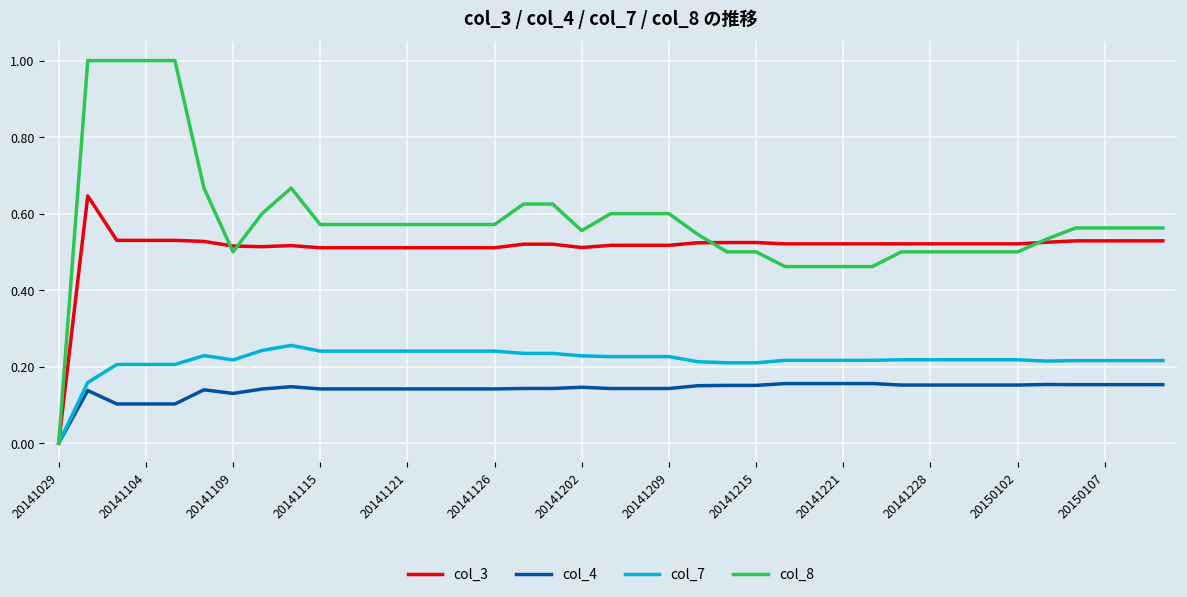

Which series has the largest total across all categories?

col_8